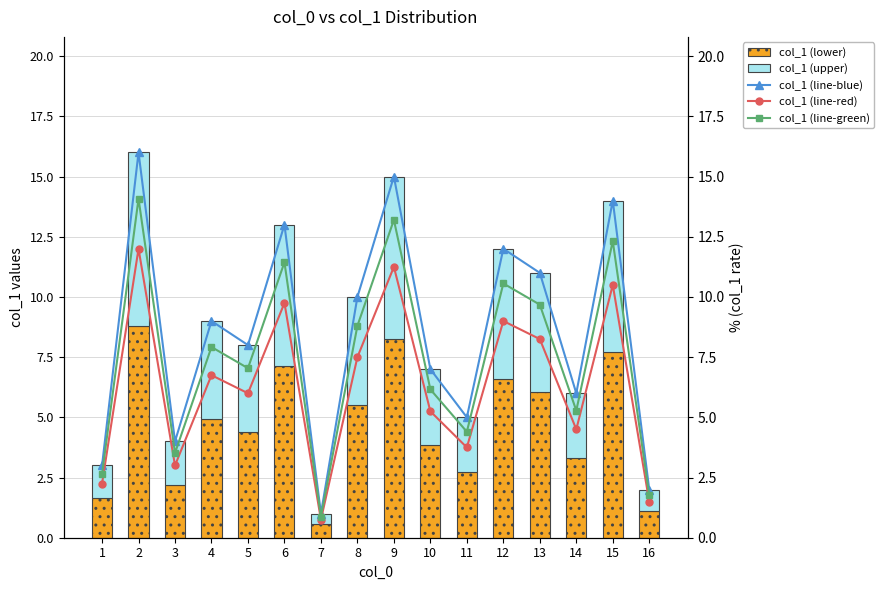

At 2, list the series in order from largest to smallest.

col_1 (line-blue), col_1 (line-green), col_1 (line-red), col_1 (lower), col_1 (upper)